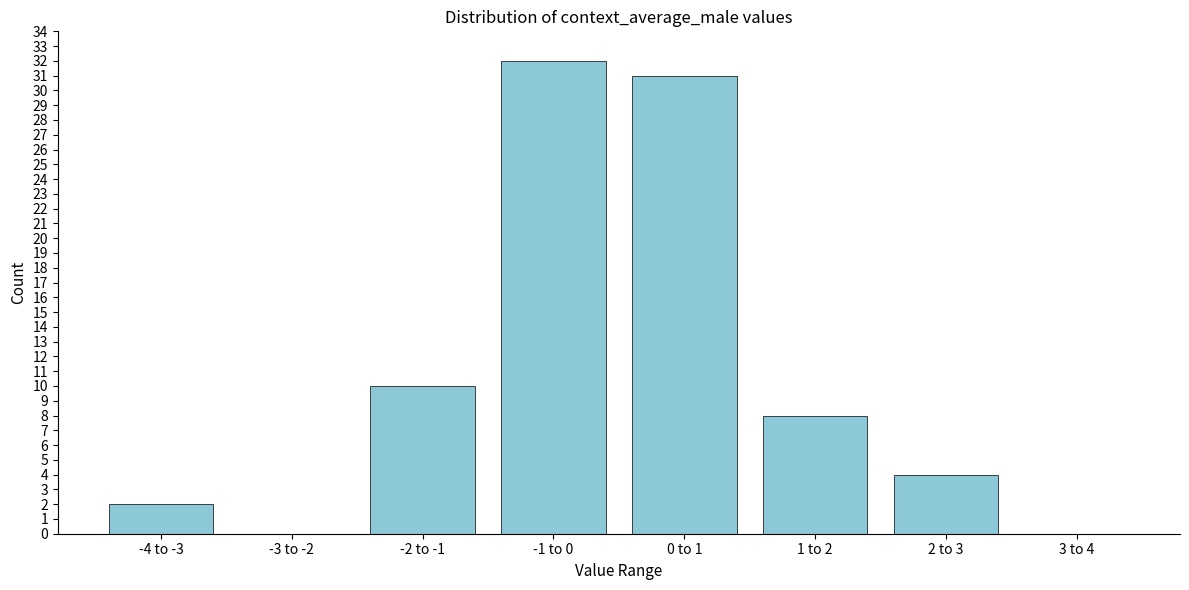

Reading right to left, transcribe all the data shown in this chart.

3 to 4=0	2 to 3=4	1 to 2=8	0 to 1=31	-1 to 0=32	-2 to -1=10	-3 to -2=0	-4 to -3=2